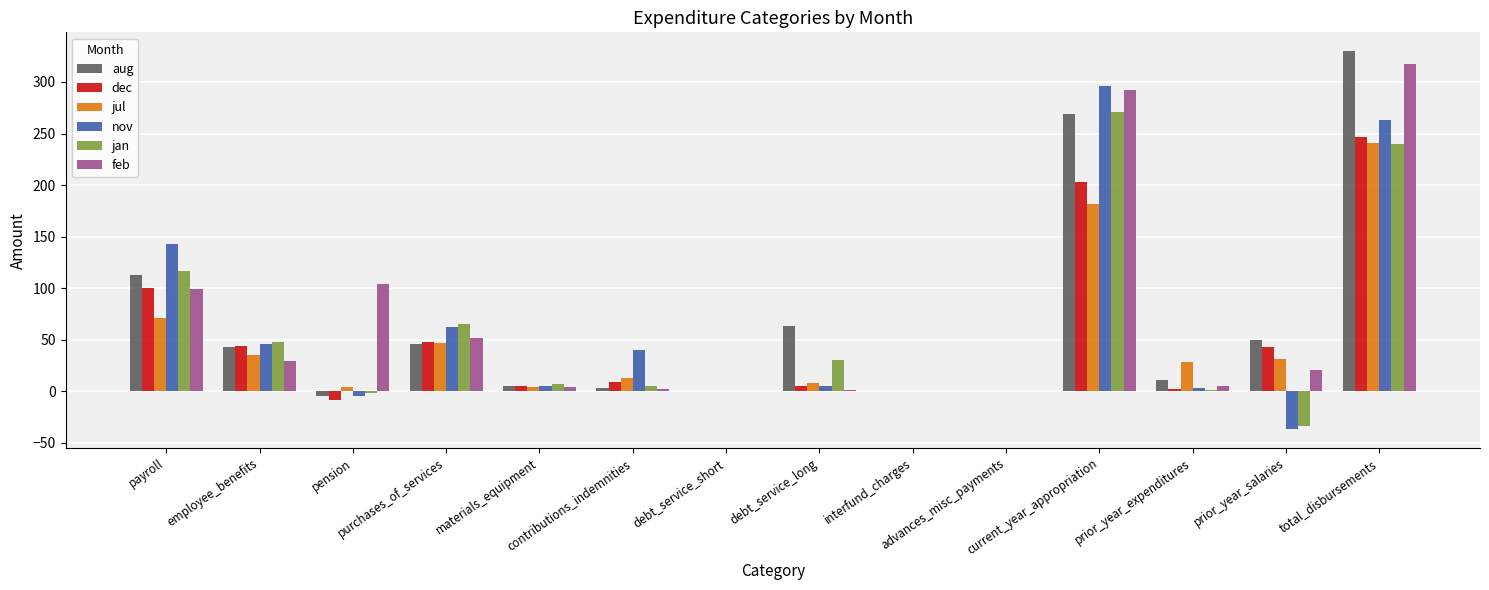

At which category is the sum across all series the highest?

total_disbursements